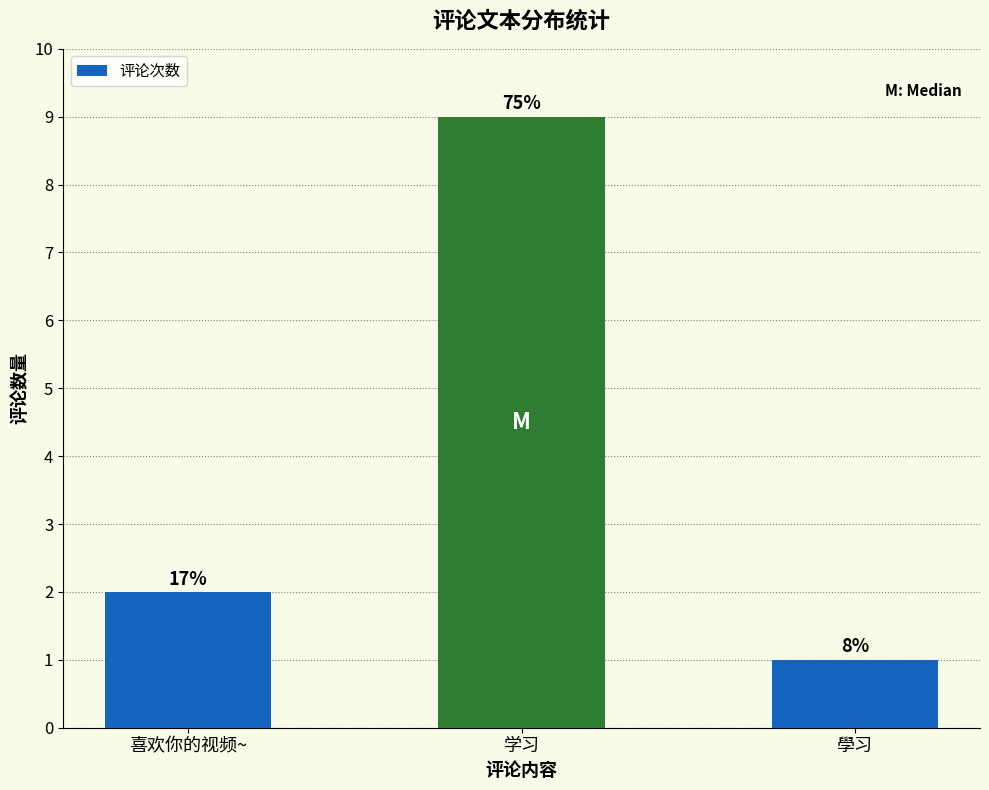

How many bars are there in total?

3